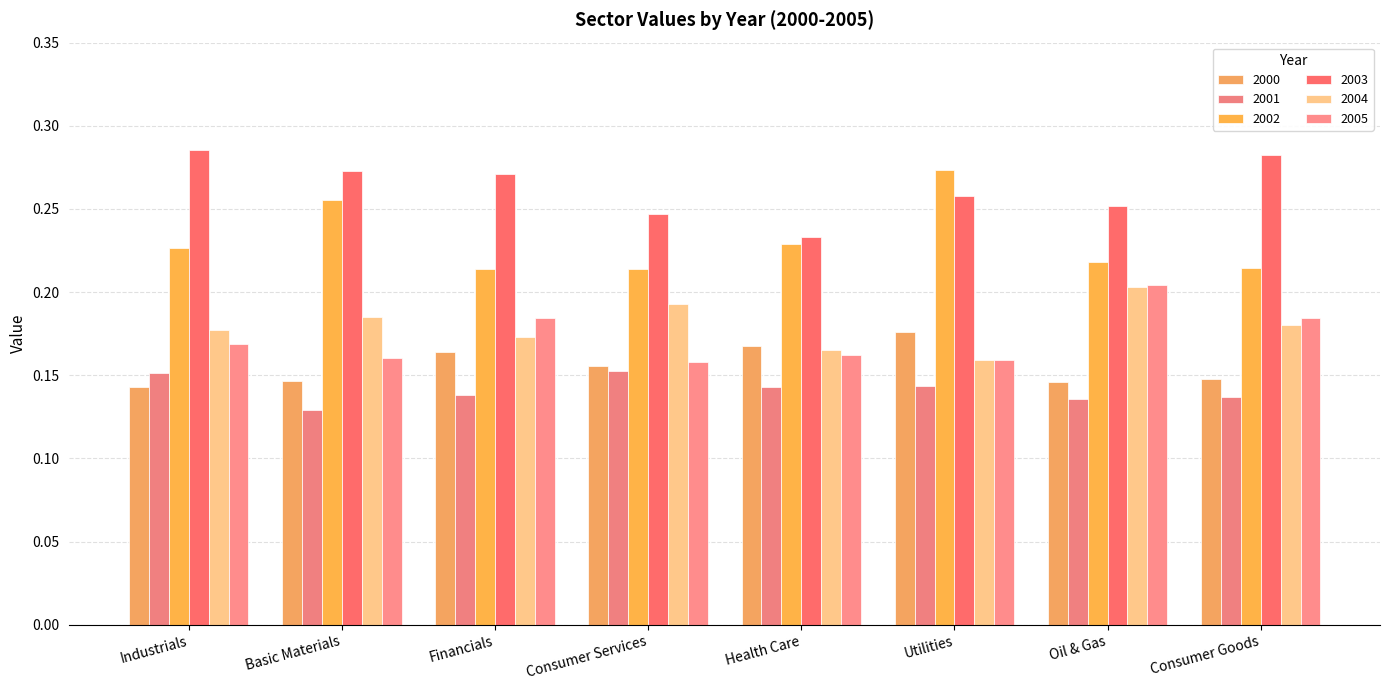

Reading left to right, extract all data points from this chart.

2000: Industrials=0.1	Basic Materials=0.1	Financials=0.2	Consumer Services=0.2	Health Care=0.2	Utilities=0.2	Oil & Gas=0.1	Consumer Goods=0.1
2001: Industrials=0.2	Basic Materials=0.1	Financials=0.1	Consumer Services=0.2	Health Care=0.1	Utilities=0.1	Oil & Gas=0.1	Consumer Goods=0.1
2002: Industrials=0.2	Basic Materials=0.3	Financials=0.2	Consumer Services=0.2	Health Care=0.2	Utilities=0.3	Oil & Gas=0.2	Consumer Goods=0.2
2003: Industrials=0.3	Basic Materials=0.3	Financials=0.3	Consumer Services=0.2	Health Care=0.2	Utilities=0.3	Oil & Gas=0.3	Consumer Goods=0.3
2004: Industrials=0.2	Basic Materials=0.2	Financials=0.2	Consumer Services=0.2	Health Care=0.2	Utilities=0.2	Oil & Gas=0.2	Consumer Goods=0.2
2005: Industrials=0.2	Basic Materials=0.2	Financials=0.2	Consumer Services=0.2	Health Care=0.2	Utilities=0.2	Oil & Gas=0.2	Consumer Goods=0.2